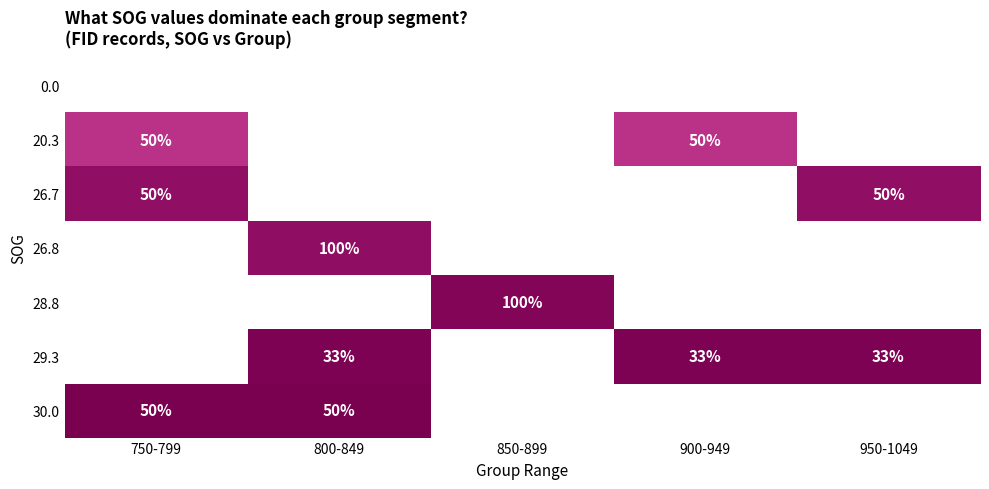

Between 750-799 and 950-1049, which is larger?

750-799